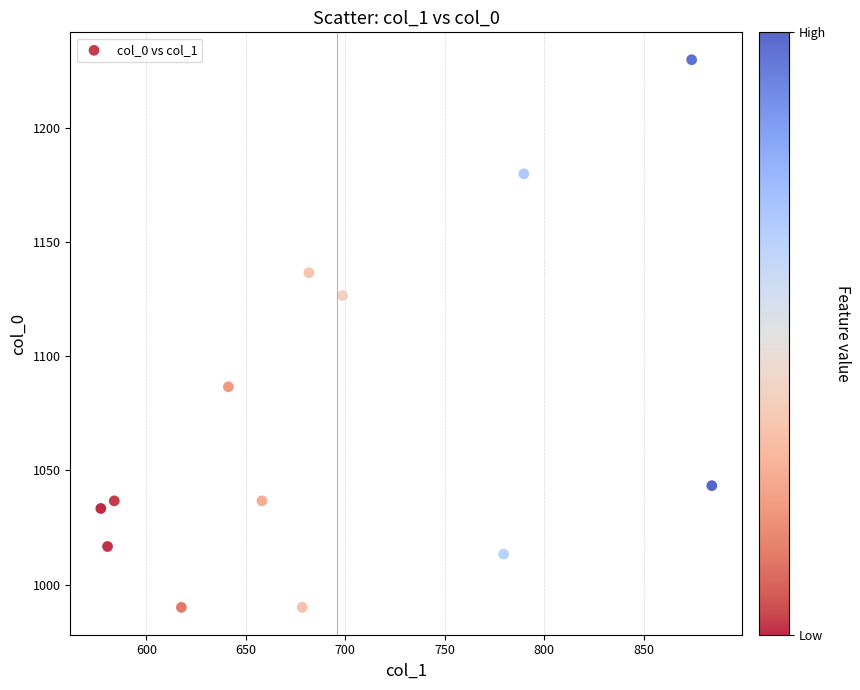

What is the range of X values (max minus min)?

307.1